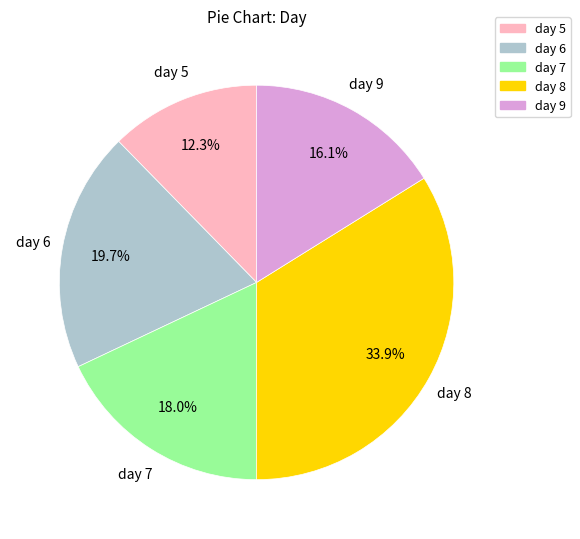

Is there any slice that represents more than half of the pie?

No